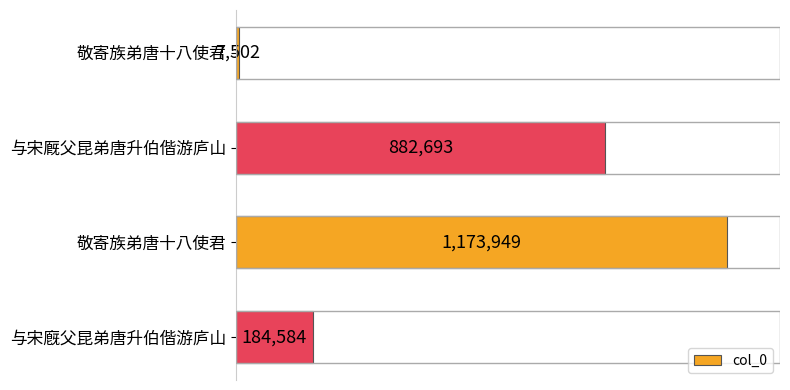

What is the average value?

562182